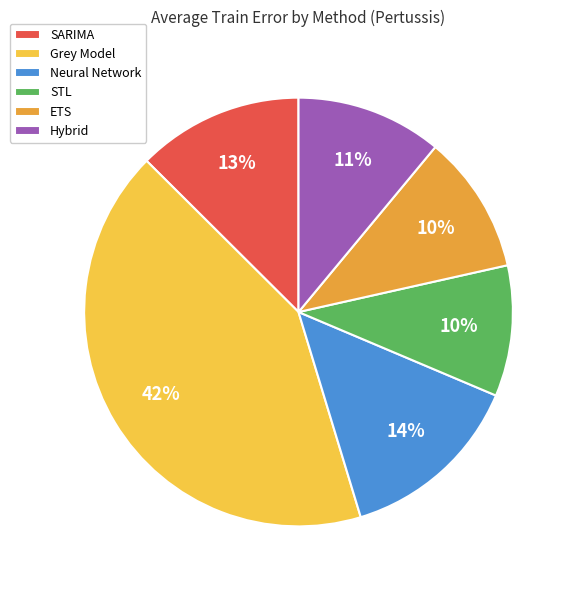

What is the largest slice in the pie chart?

Grey Model